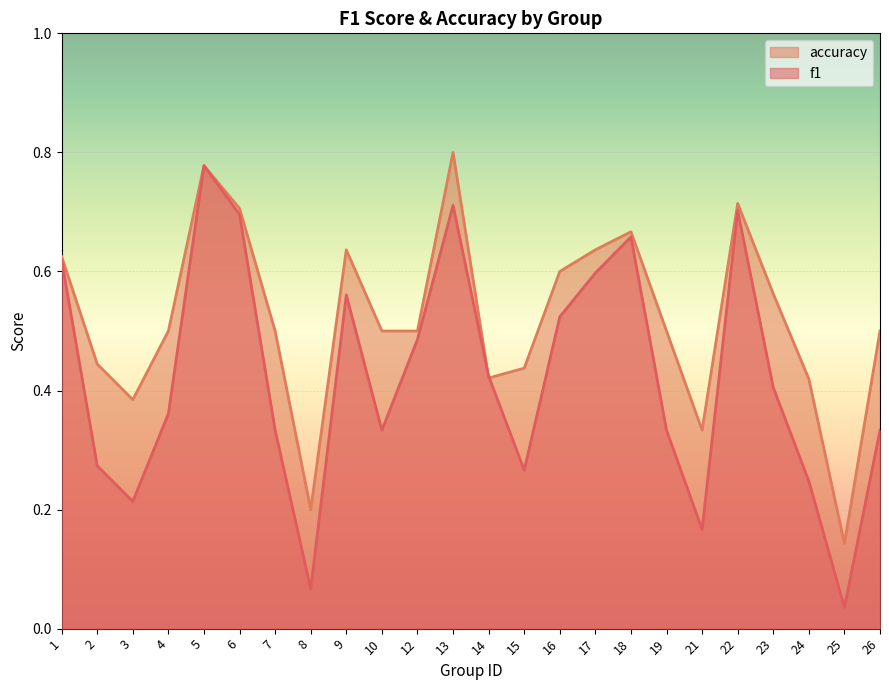

What is the average value of the f1 series?

0.4